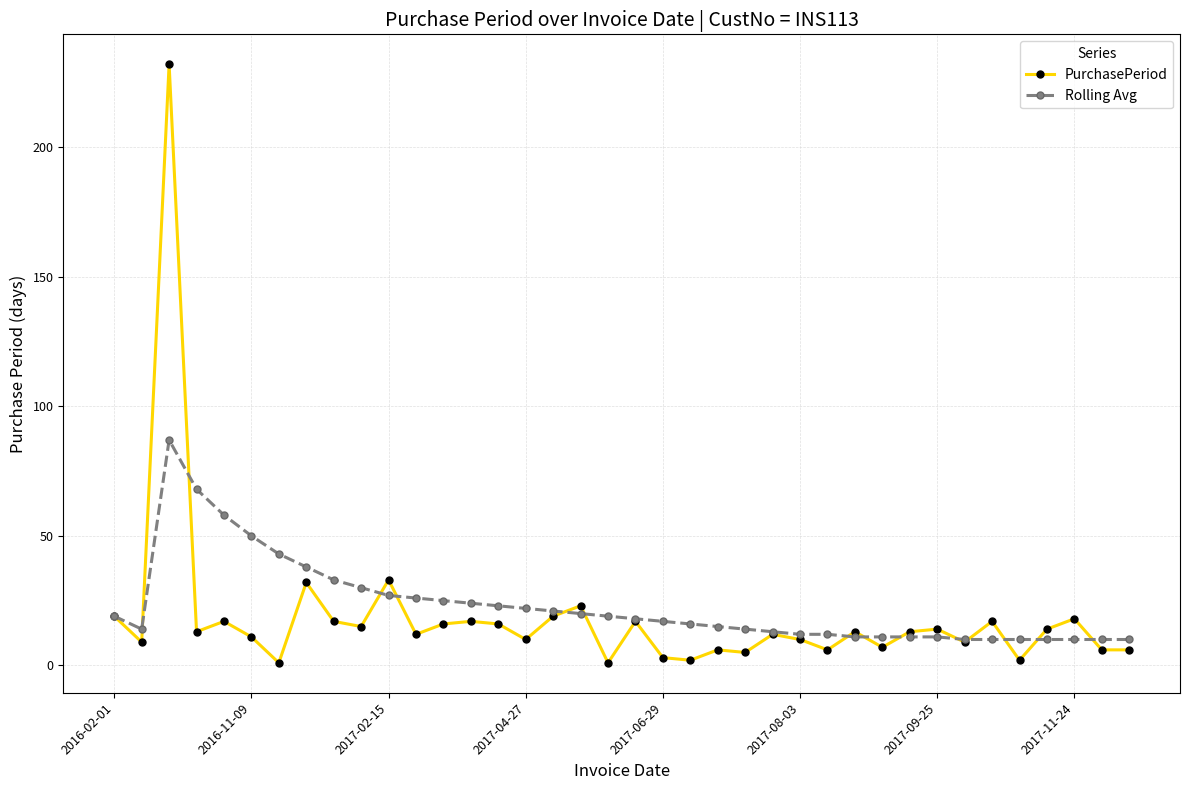

What is the maximum value shown in the chart?

232